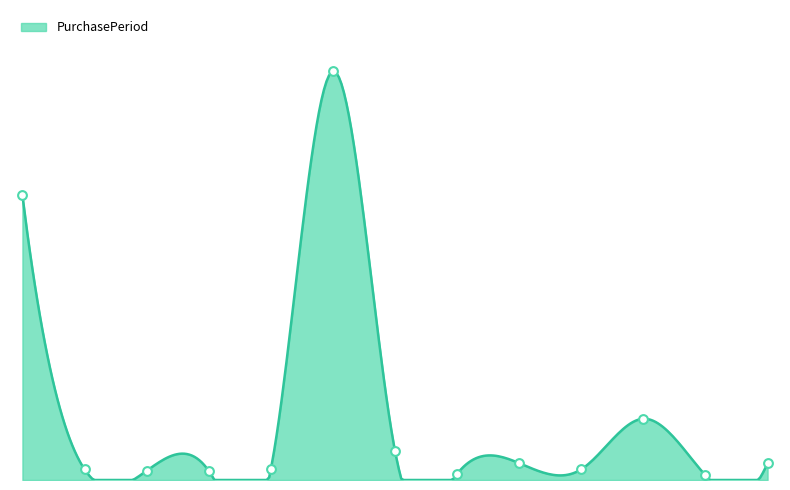

What is the change in value from 2016-04-08 to 2017-02-18?

-182